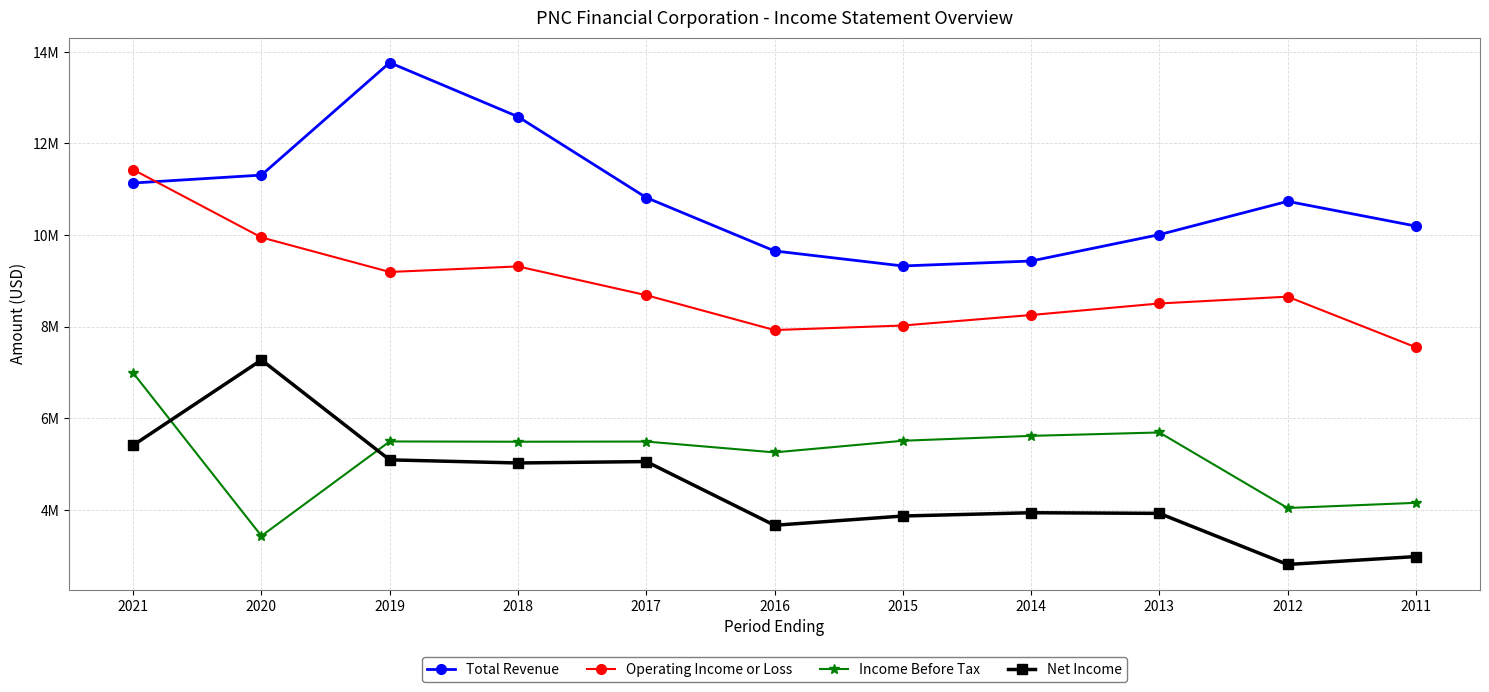

What is the value of the Net Income point at the 9th from the left?

3922000